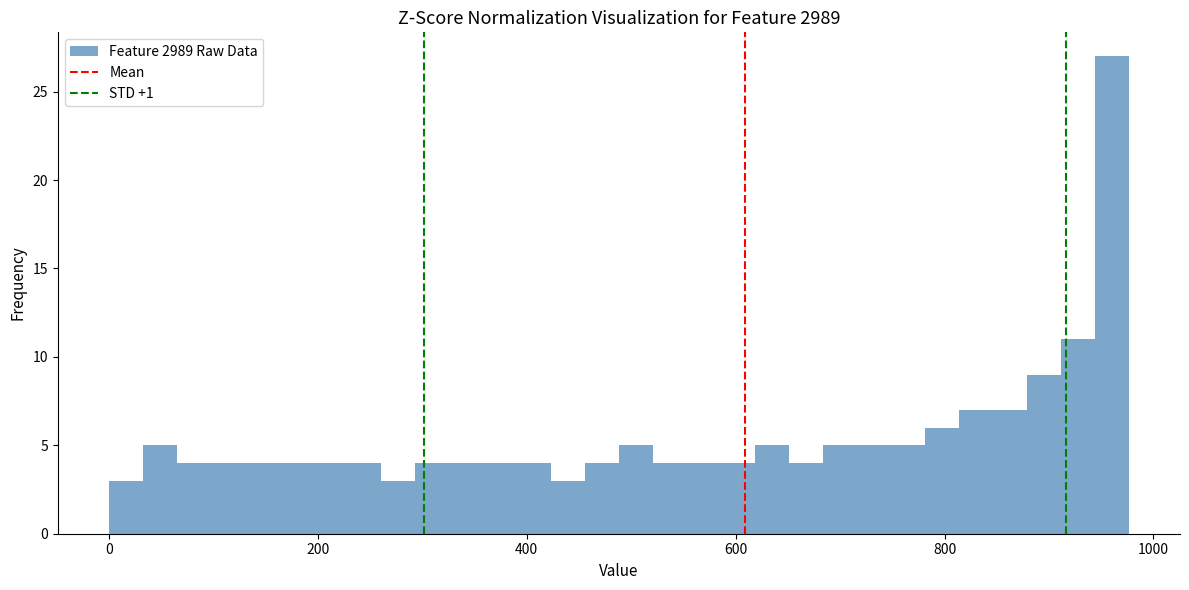

Around what value on the x-axis is the tallest bar? Give the approximate position of its centre, as read against the axis.

960